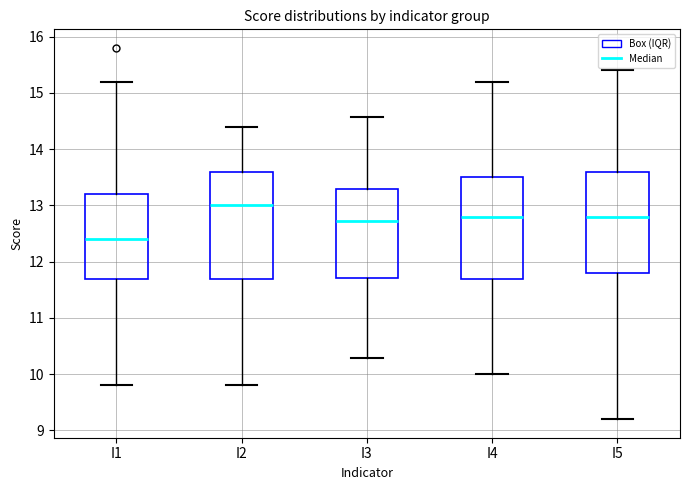

Which box has the highest median line?

I2